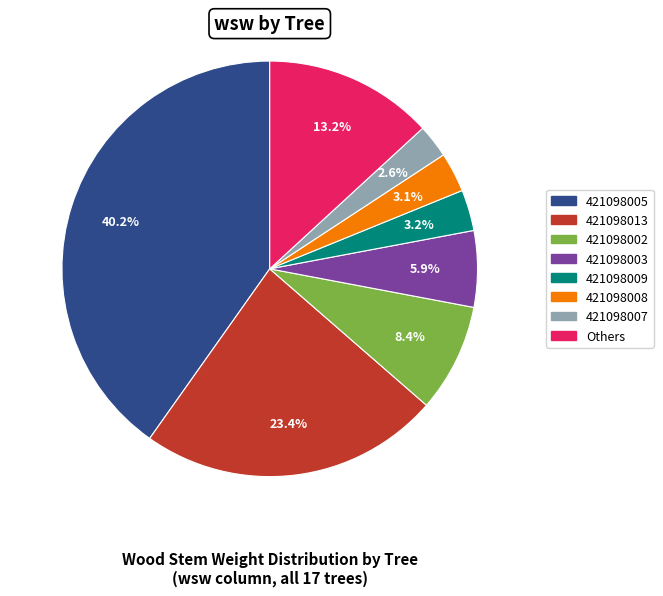

Does any single category account for the majority?

No